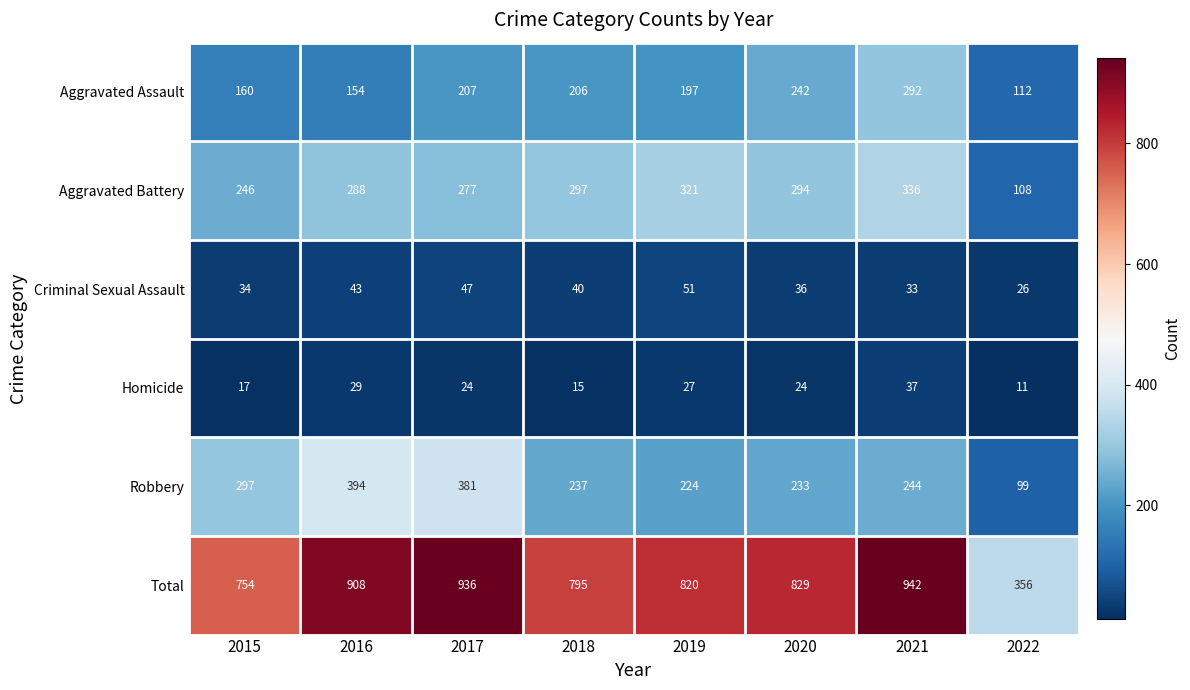

Which series has the largest total across all categories?

Total